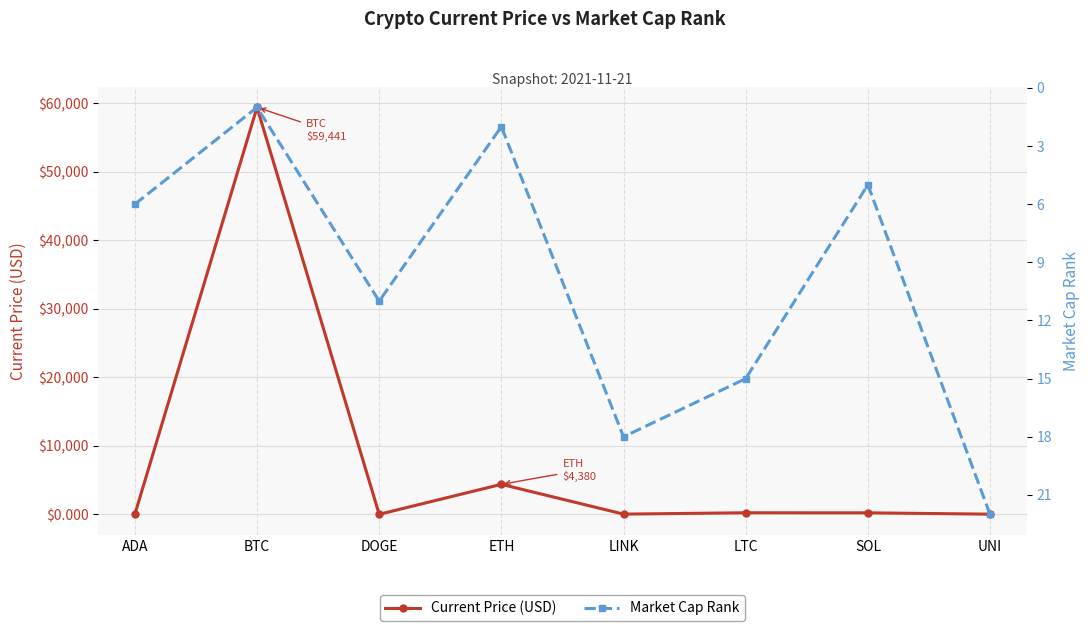

True or false: Current Price (USD) has a value of 0.2 at DOGE.

True